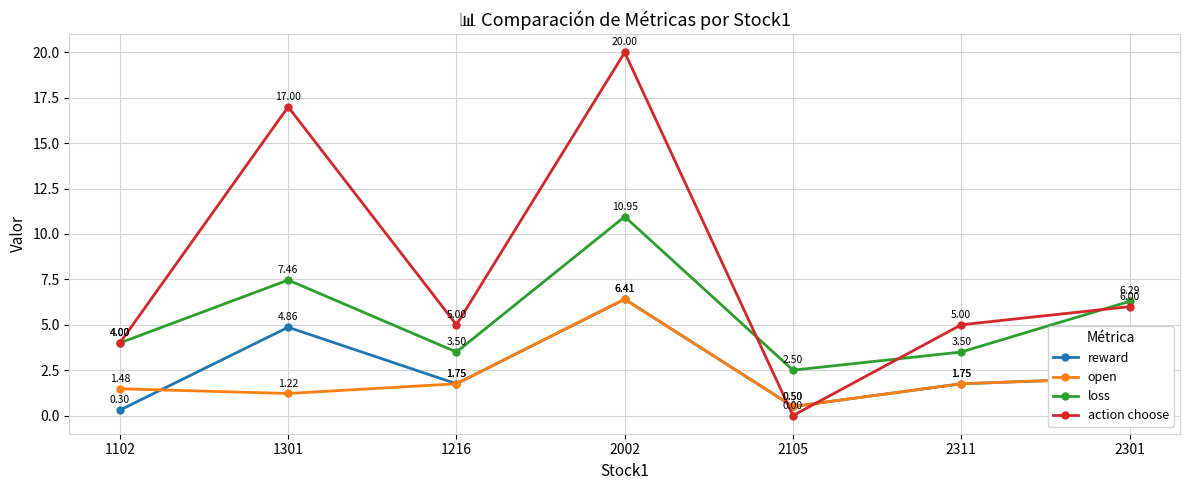

At how many categories does at least one series exceed 12?

2